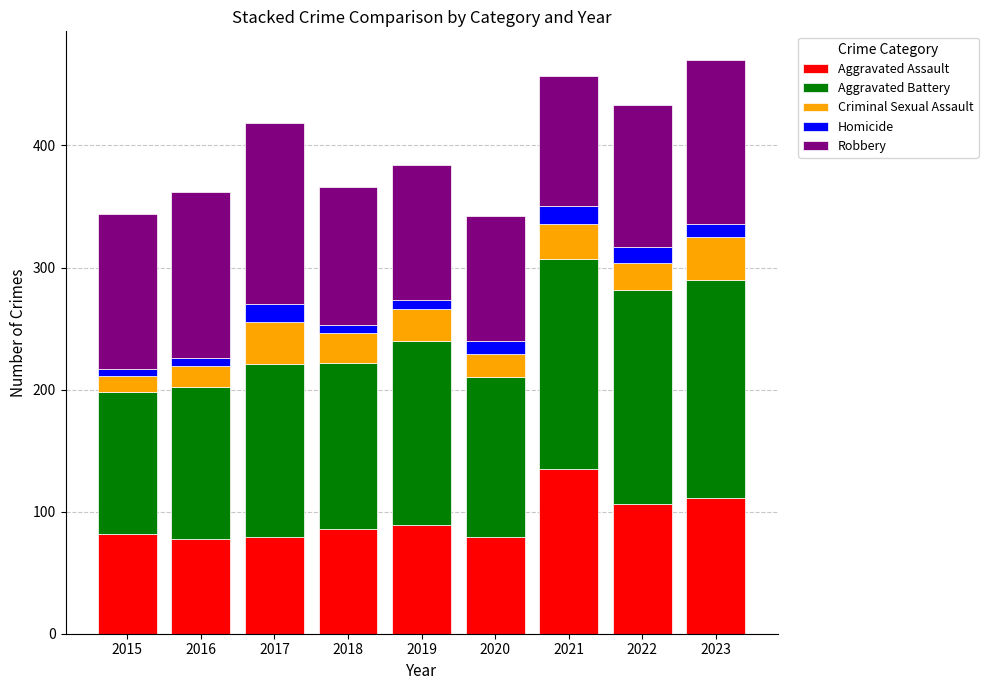

What is the total value across all series at 2017?

418